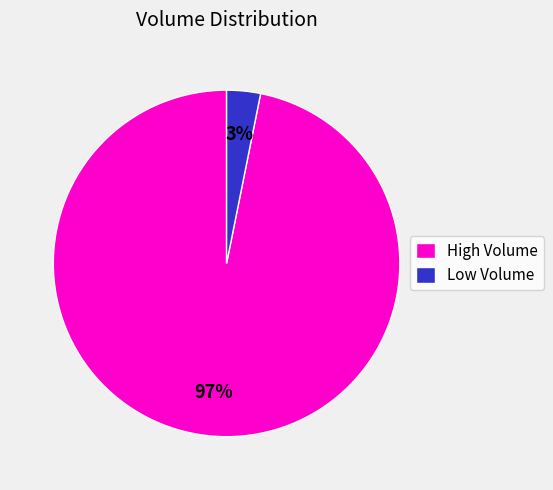

How many segments does this pie chart have?

2